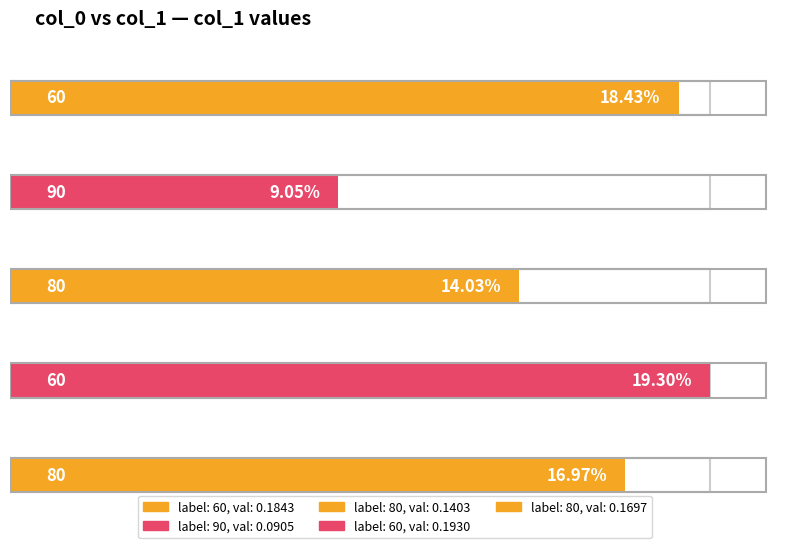

List the labels in order of value, largest first.

60, 60, 80, 80, 90